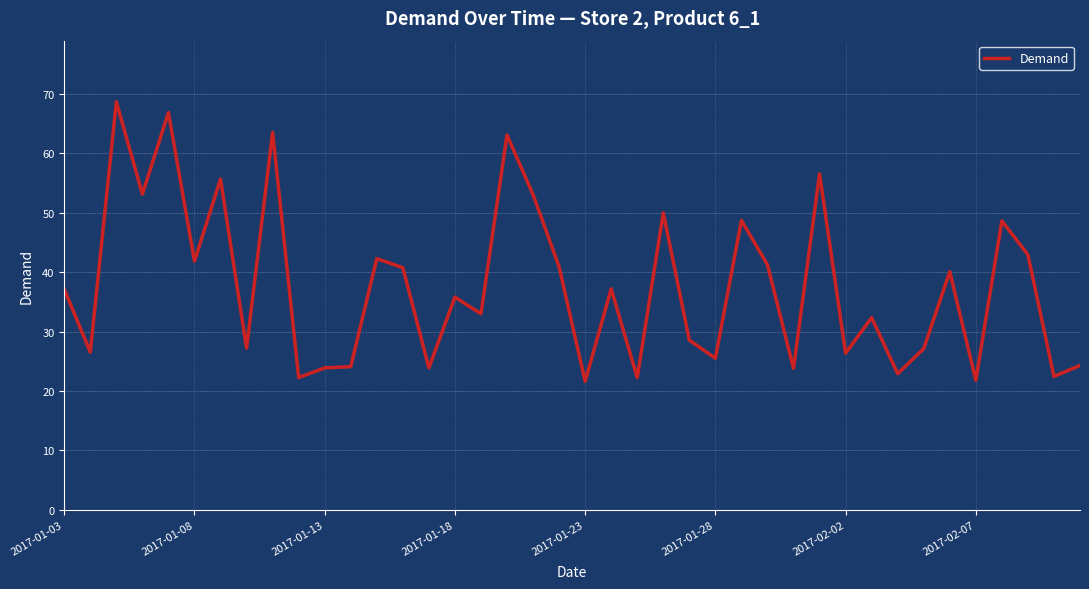

What is the difference between the maximum and minimum values?

47.1